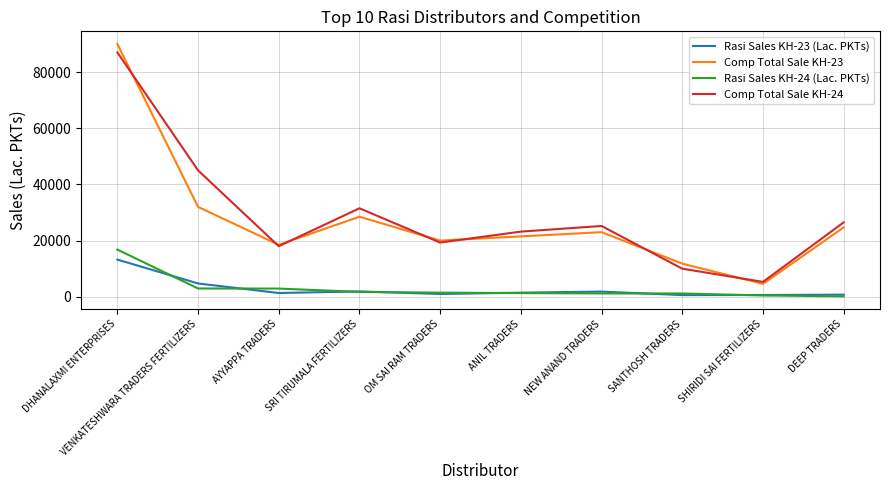

What is the spread (max minus min) of values at SANTHOSH TRADERS?

11200